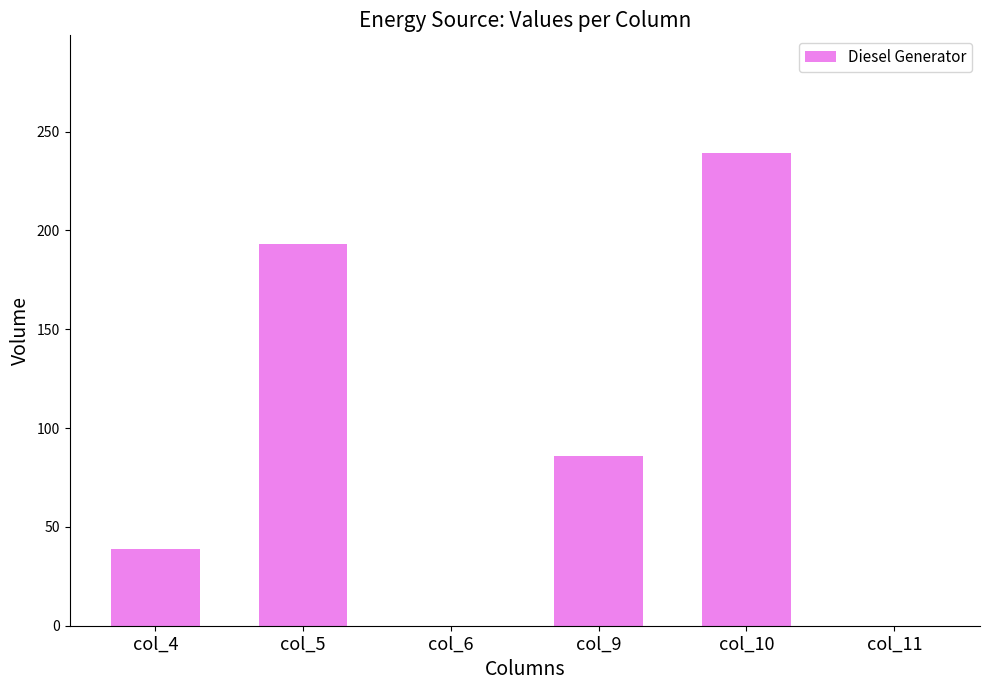

What is the greatest value displayed?

239